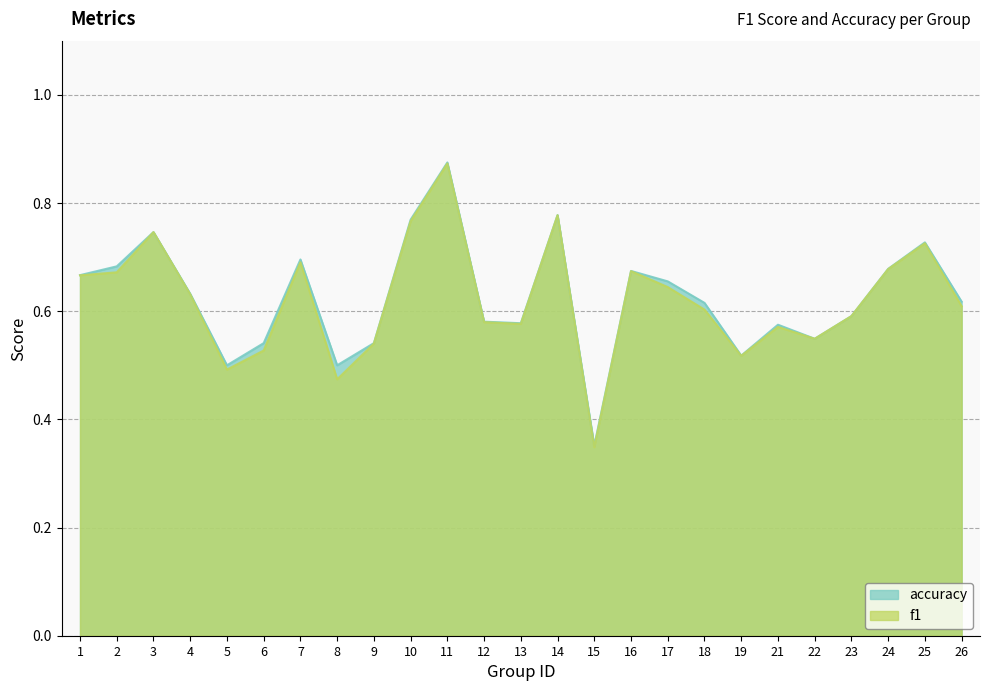

What is the maximum value shown in the chart?

0.9